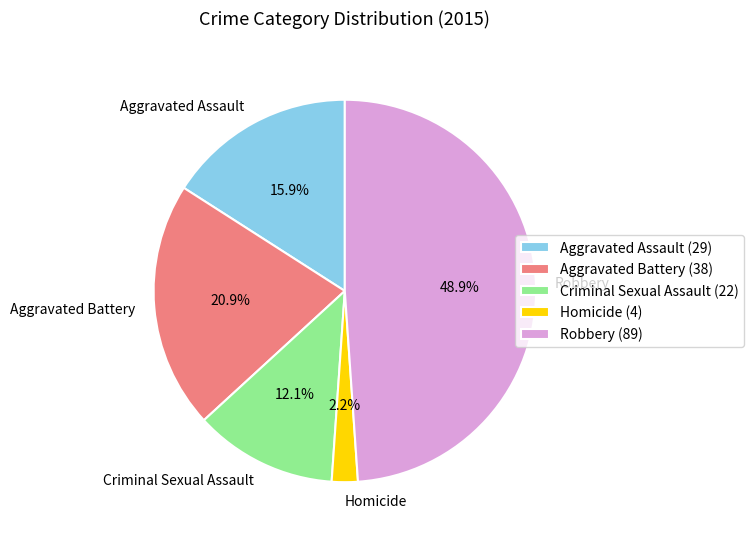

To the nearest percent, what is the difference between the largest and smallest slice percentages?

47%